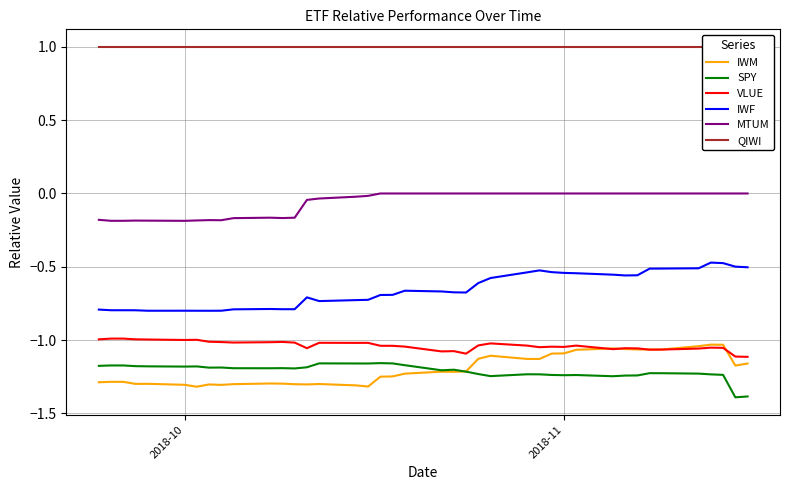

What is the minimum value for IWF?

-0.8